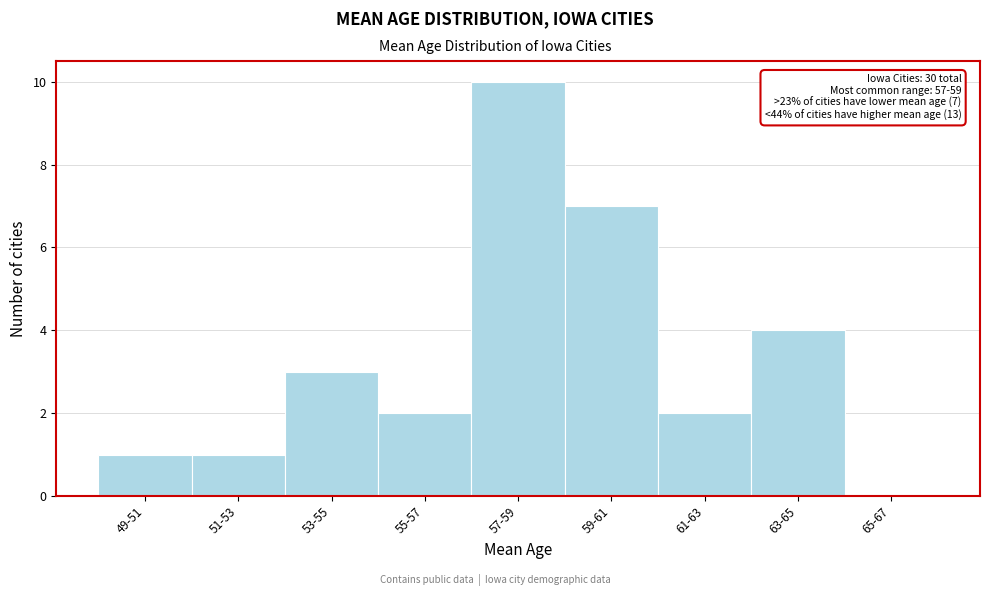

Reading left to right, what are all the values shown in this chart?

49-51=1	51-53=1	53-55=3	55-57=2	57-59=10	59-61=7	61-63=2	63-65=4	65-67=0